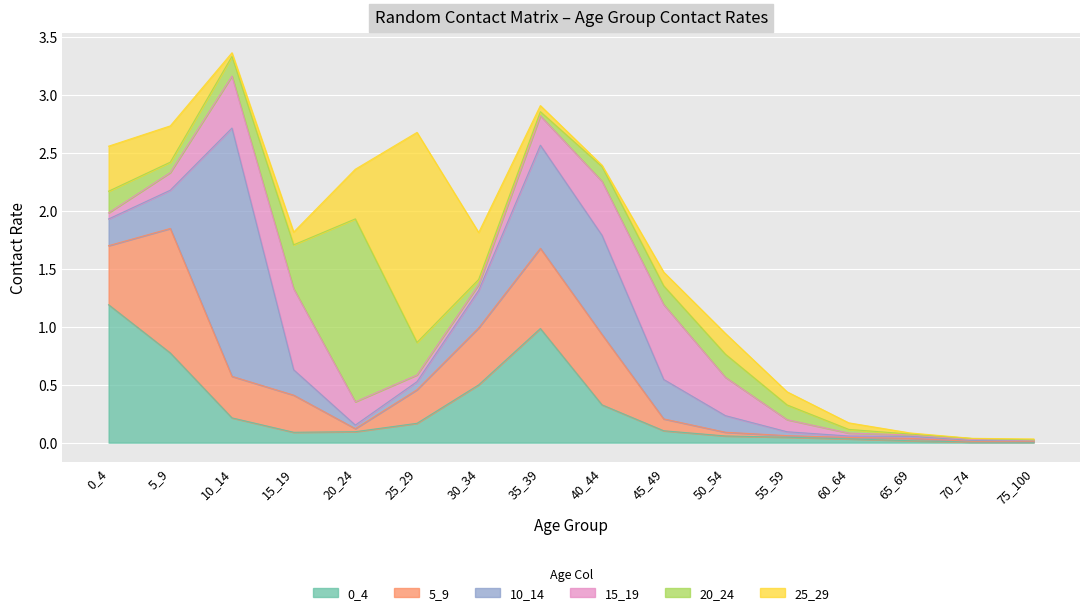

Rank the categories by 5_9 value from lowest to highest.

75_100, 70_74, 60_64, 55_59, 65_69, 20_24, 50_54, 45_49, 25_29, 15_19, 10_14, 30_34, 0_4, 40_44, 35_39, 5_9